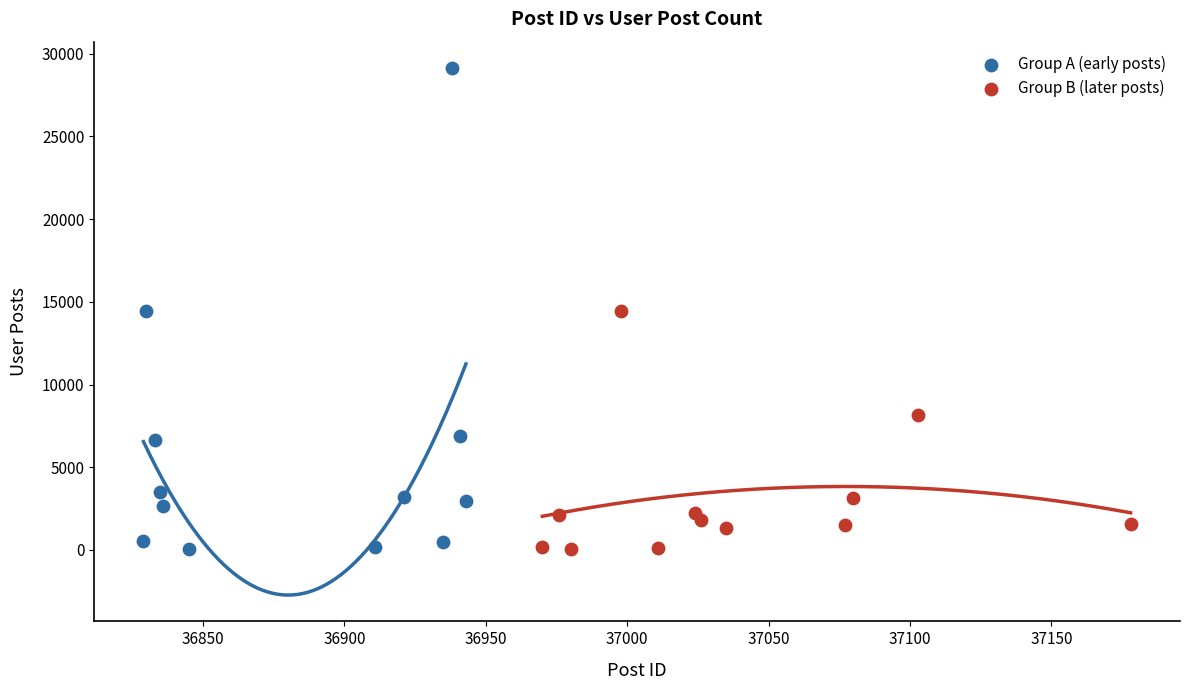

Which series has the largest Y range (max minus min)?

Group A (early posts)